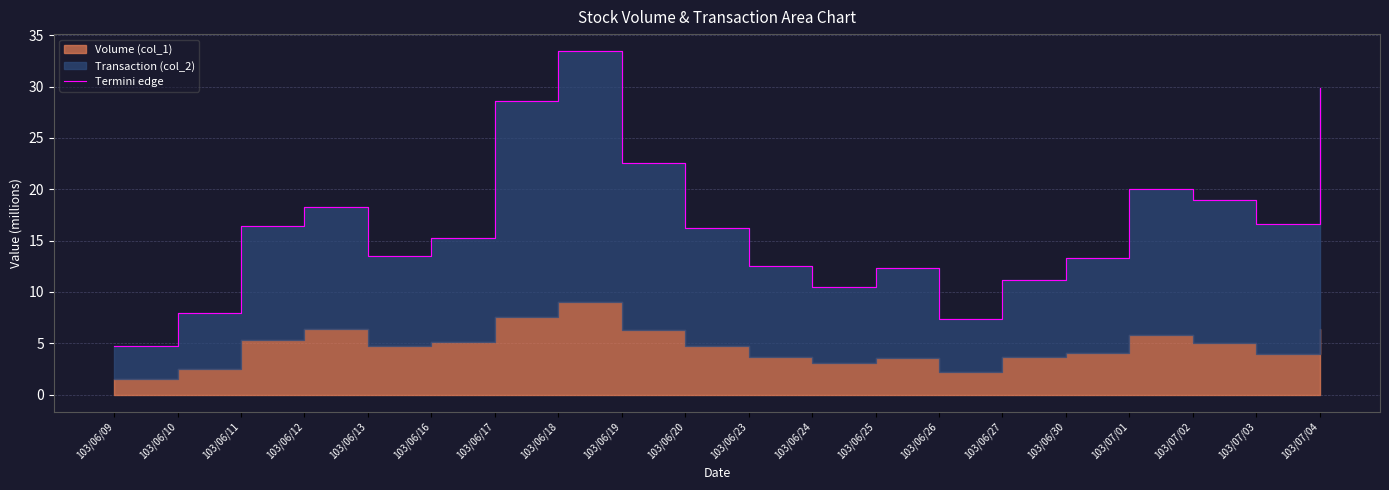

What is the maximum value shown in the chart?

33.4